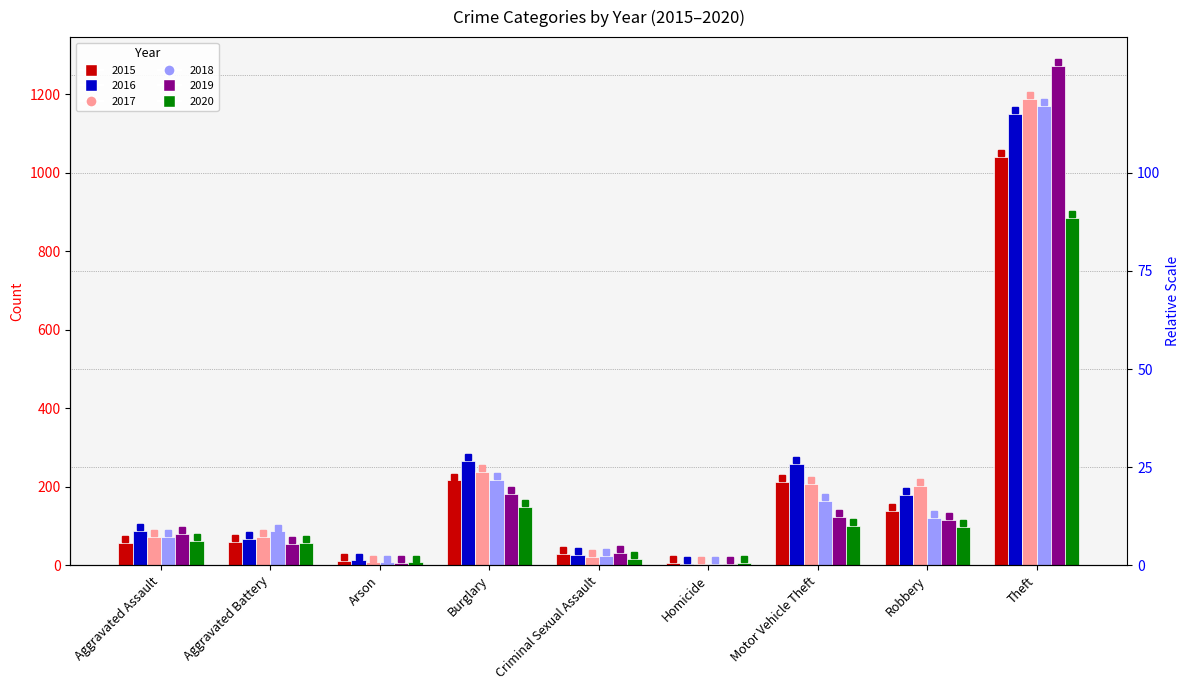

What is the difference between the maximum and minimum values in the 2018 series?

1166